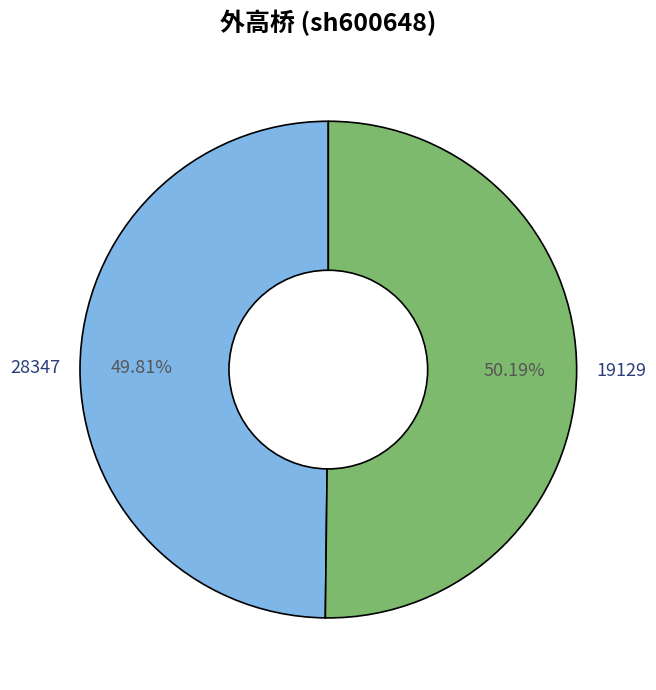

What is the ratio of the value at 19129 to the value at 28347?

1.0